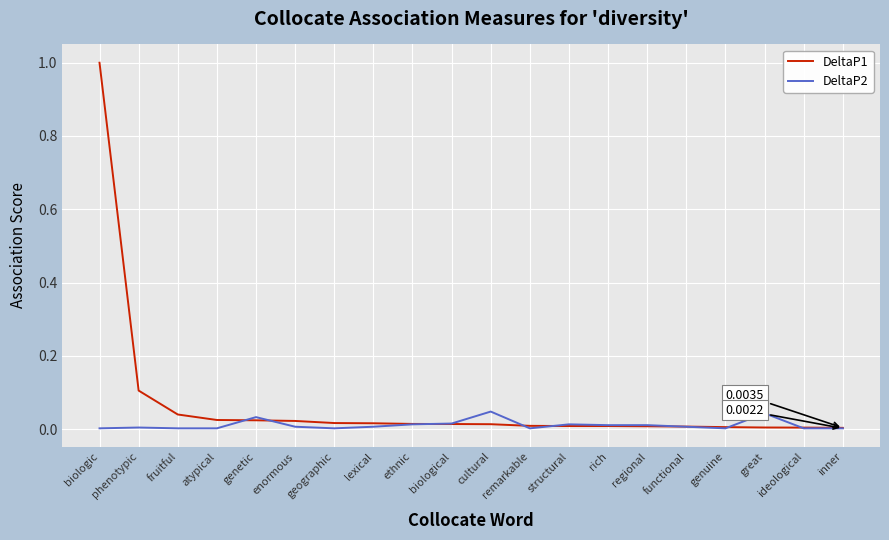

Which series has the largest range (max minus min)?

DeltaP1